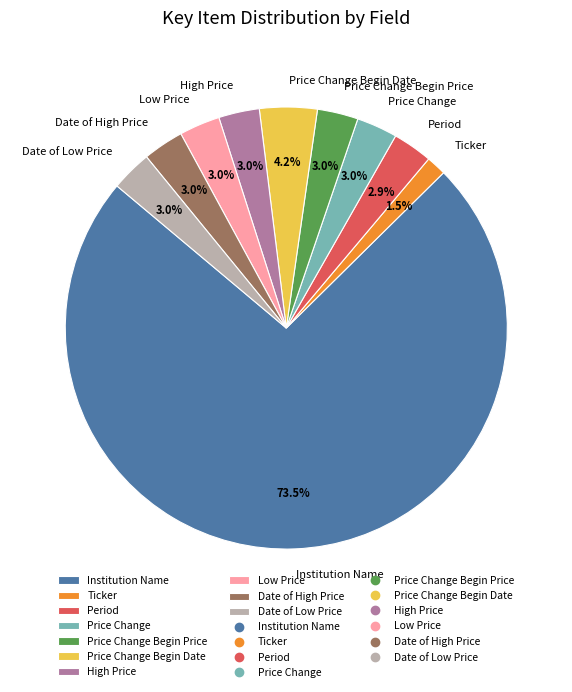

To the nearest percent, what is the difference between the largest and smallest slice percentages?

72%